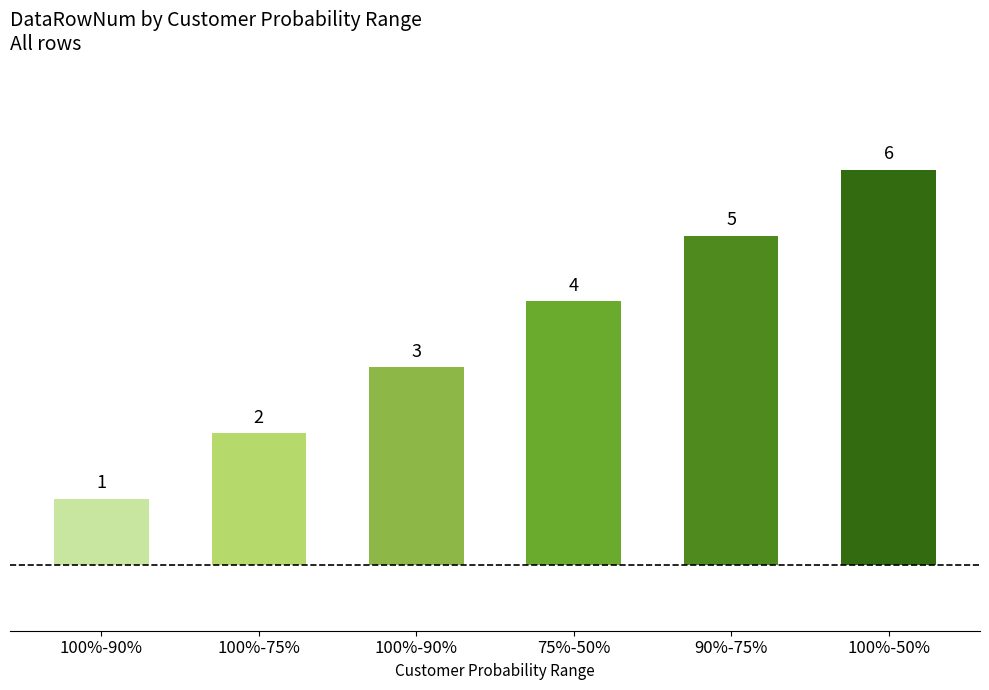

Is it true that the value at 75%-50% is 3?

False